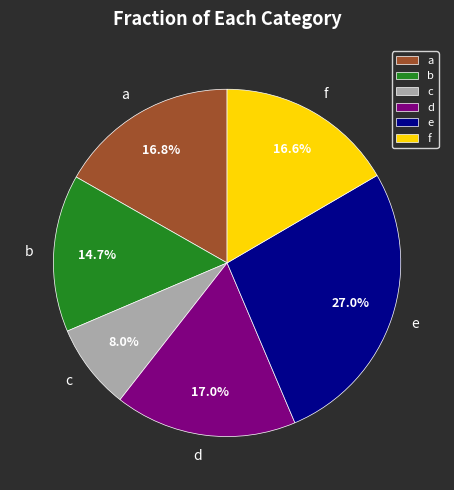

Is there a majority slice in this chart?

No